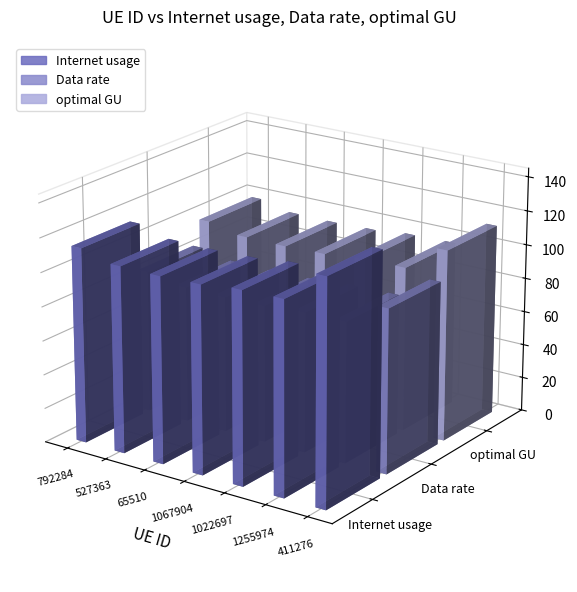

At which category is the sum across all series the highest?

411276